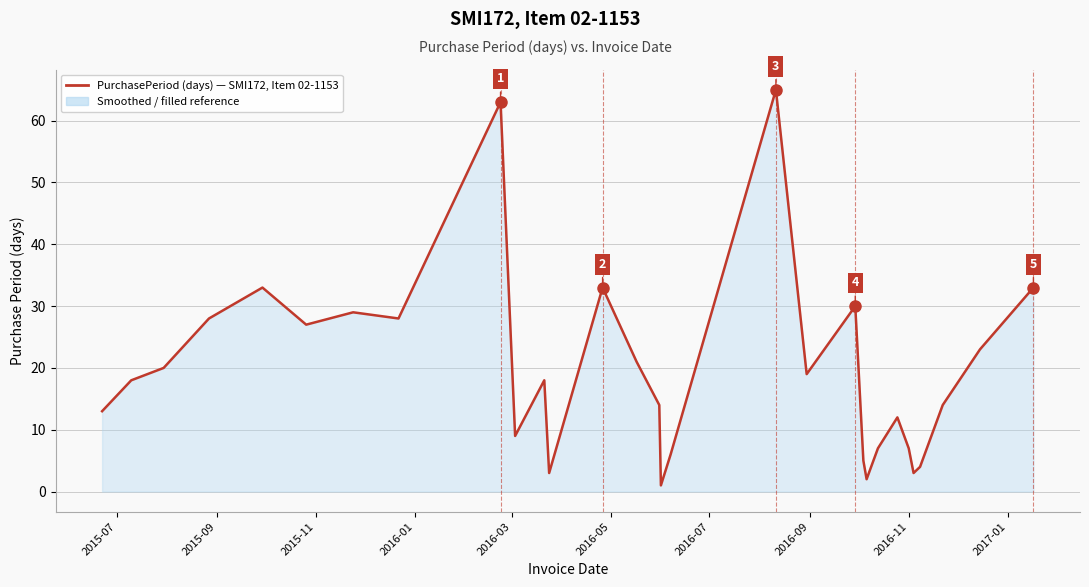

What is the difference between the maximum and minimum values?

64